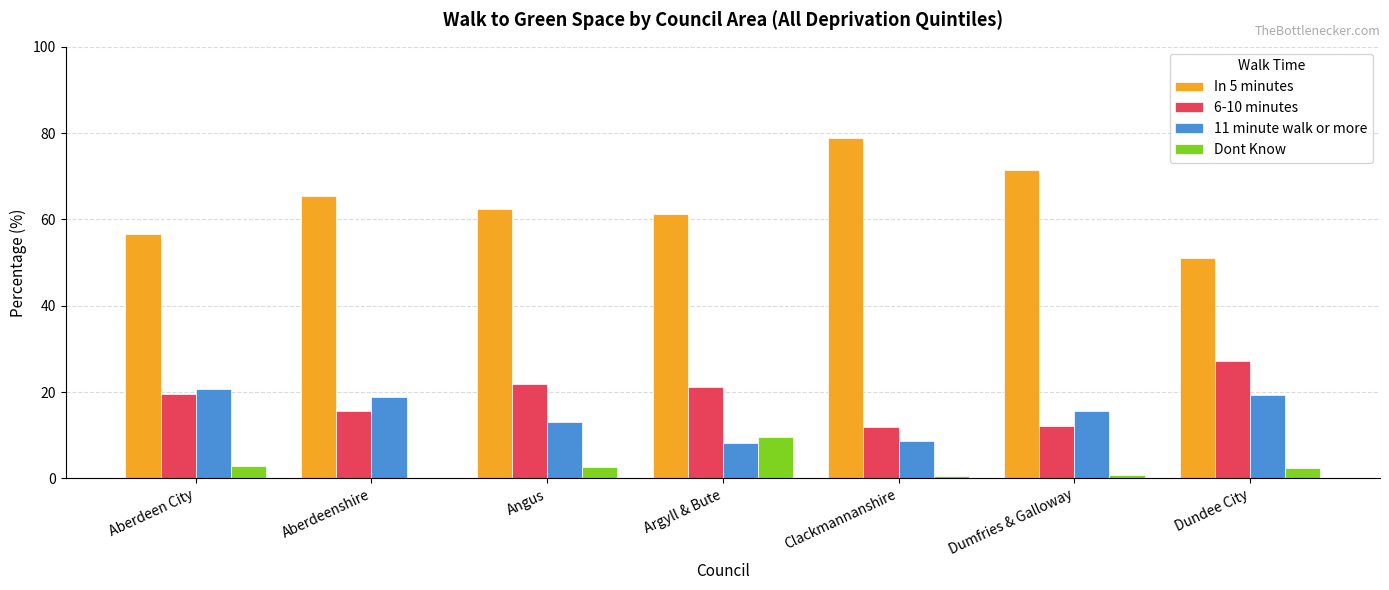

What is the maximum value for Dont Know?

9.5